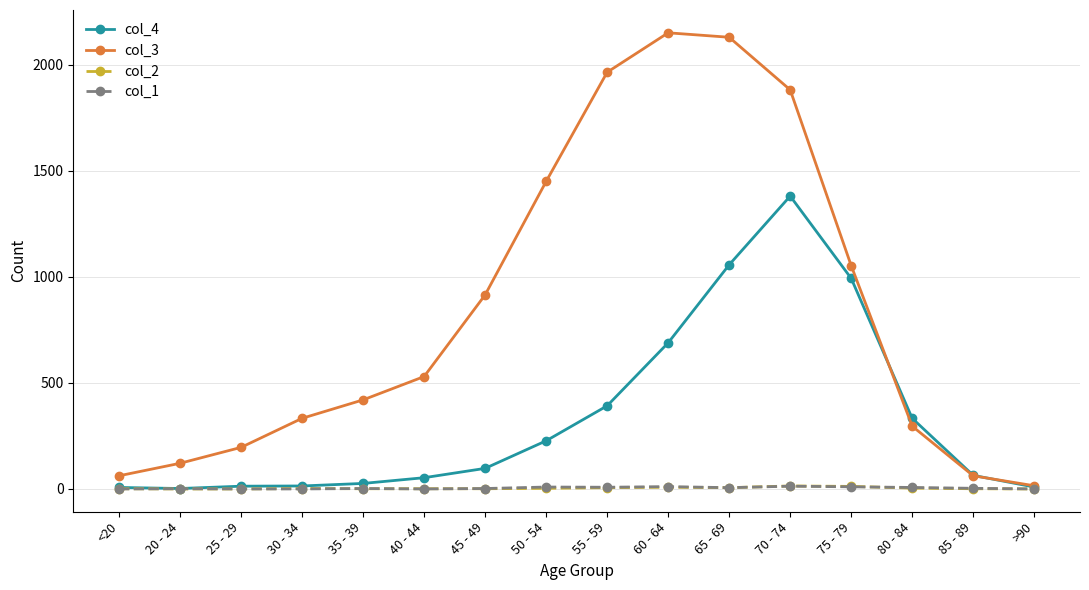

Which series has the widest spread of values?

col_3